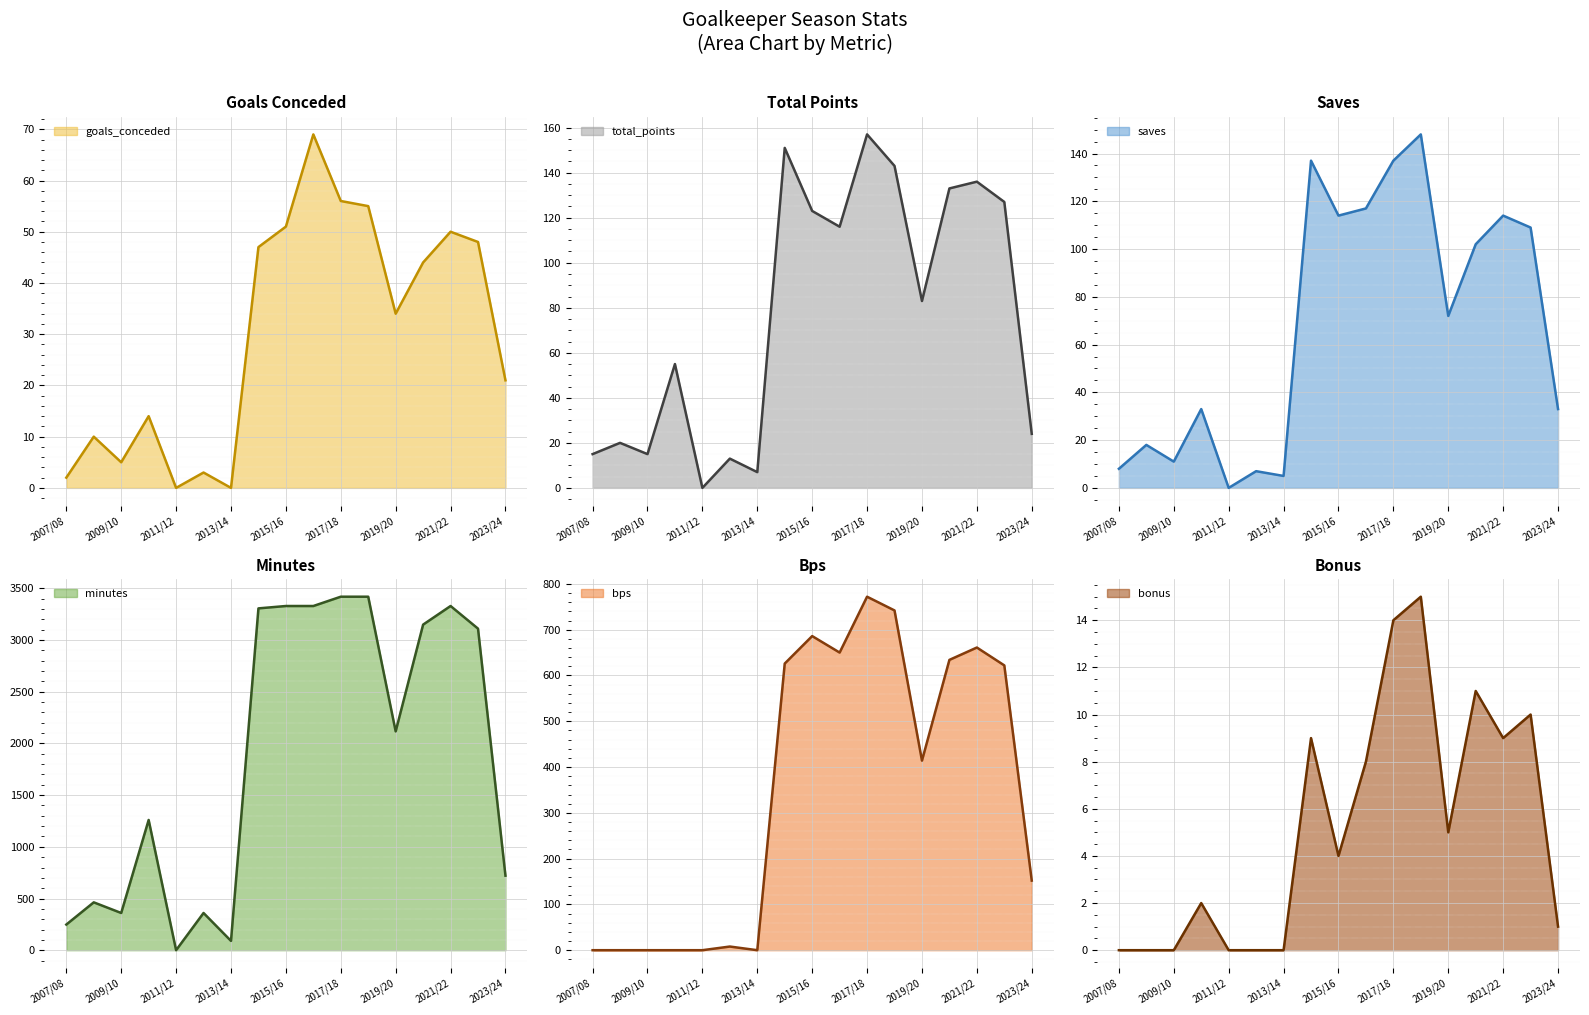

Count the number of data series in this chart.

6